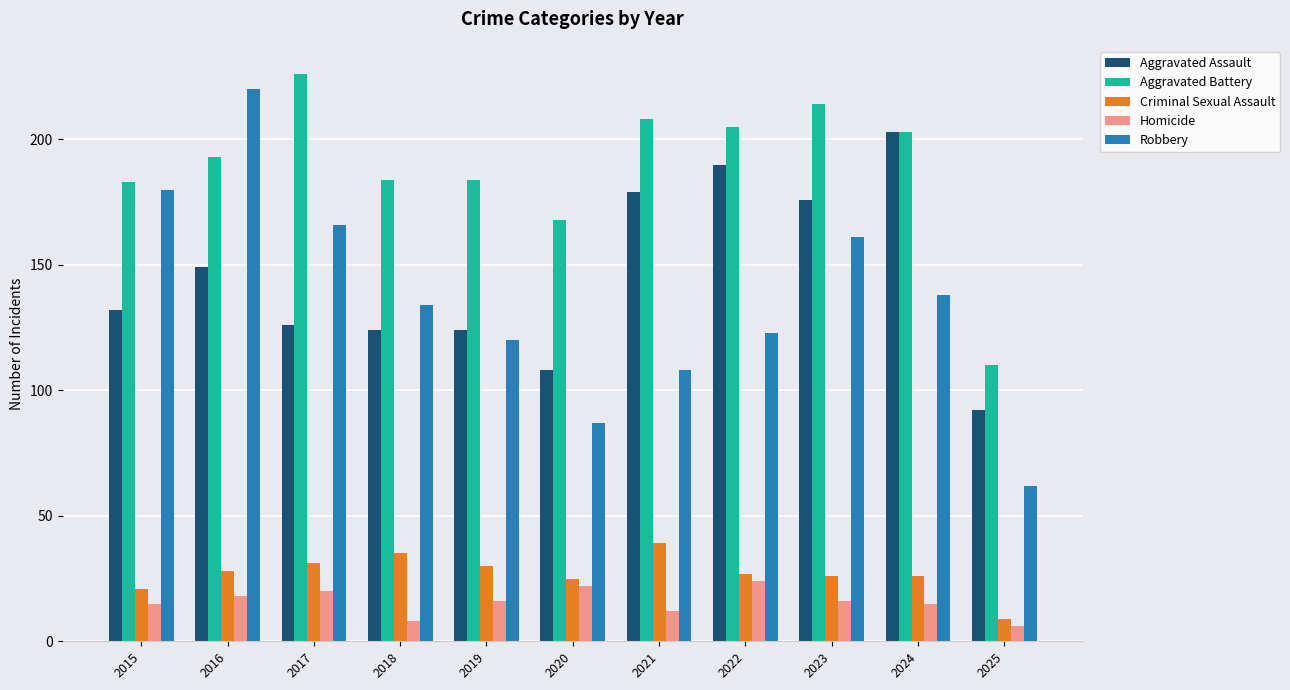

What is the lowest value of the Homicide series?

6